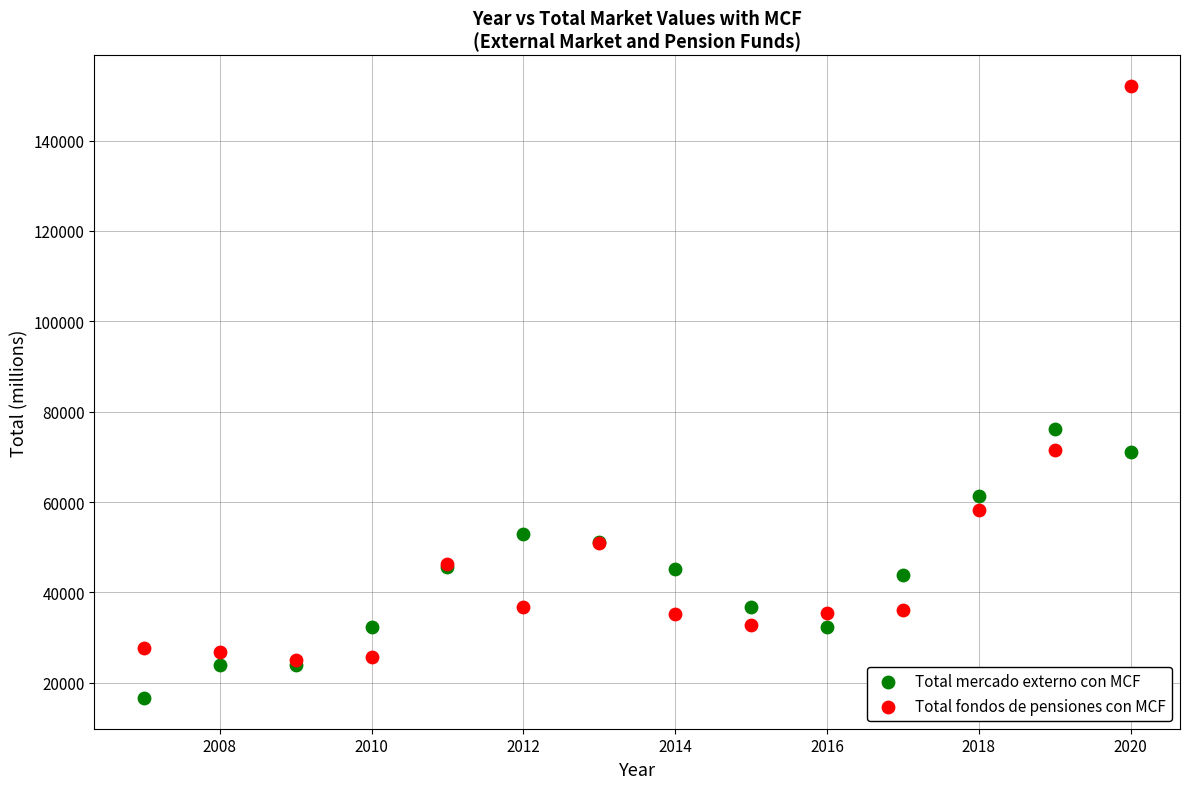

Which series reaches the minimum Y coordinate?

Total mercado externo con MCF